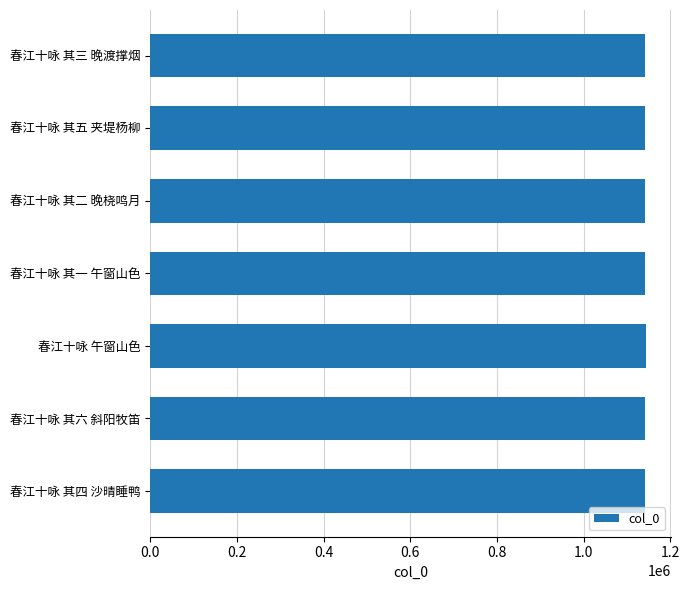

What is the maximum value shown in the chart?

1144691